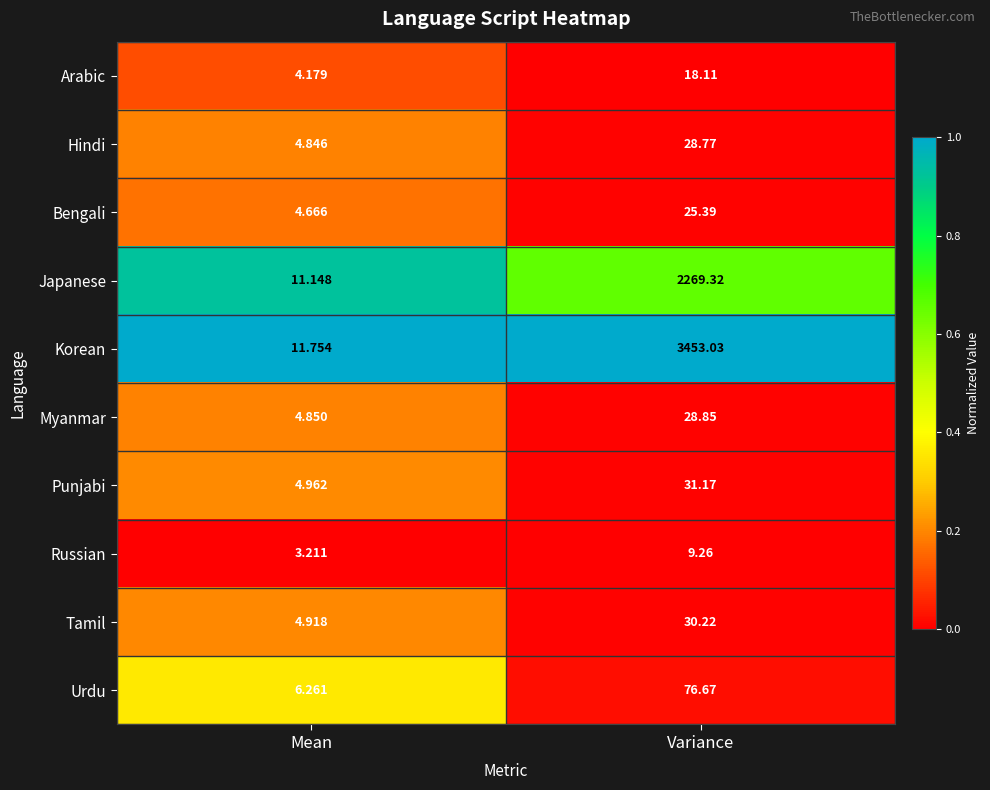

Where is Arabic nearest to the value 11?

Mean